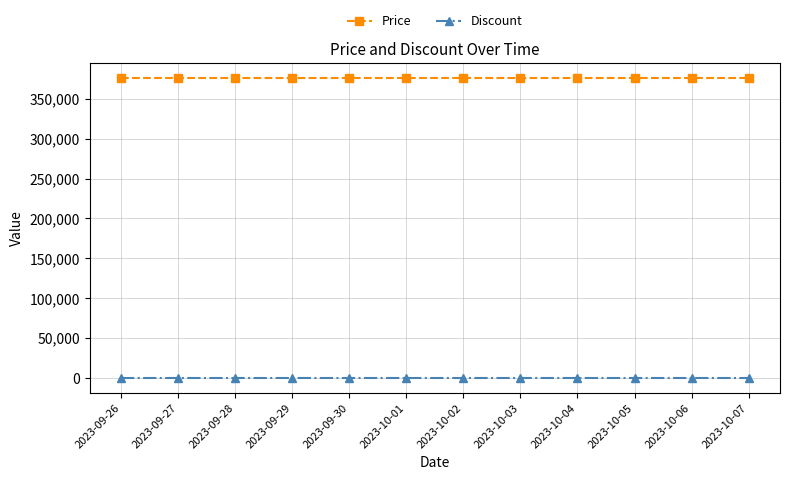

List the series in order of their peak value, highest first.

Price, Discount